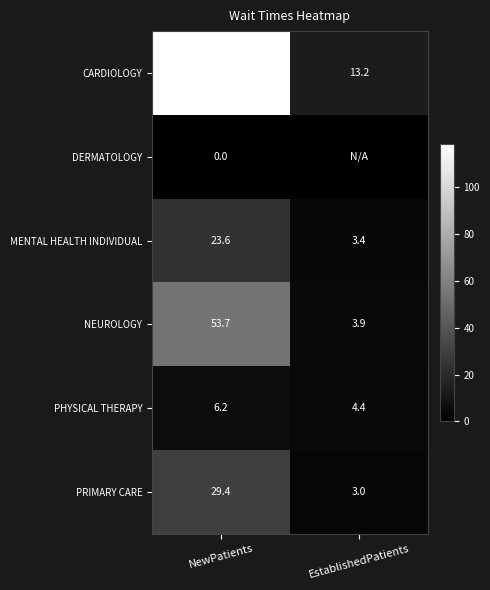

What is the maximum value shown in the chart?

118.7